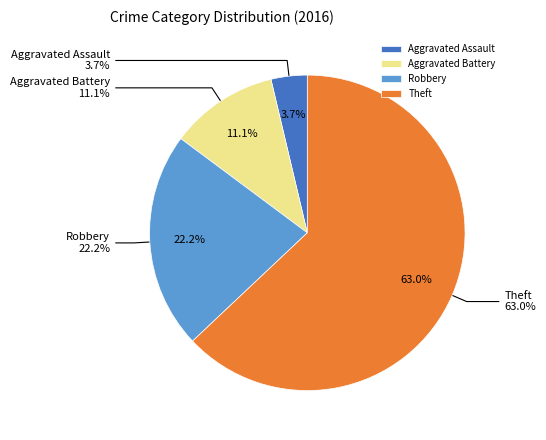

Count the number of slices in the pie.

4